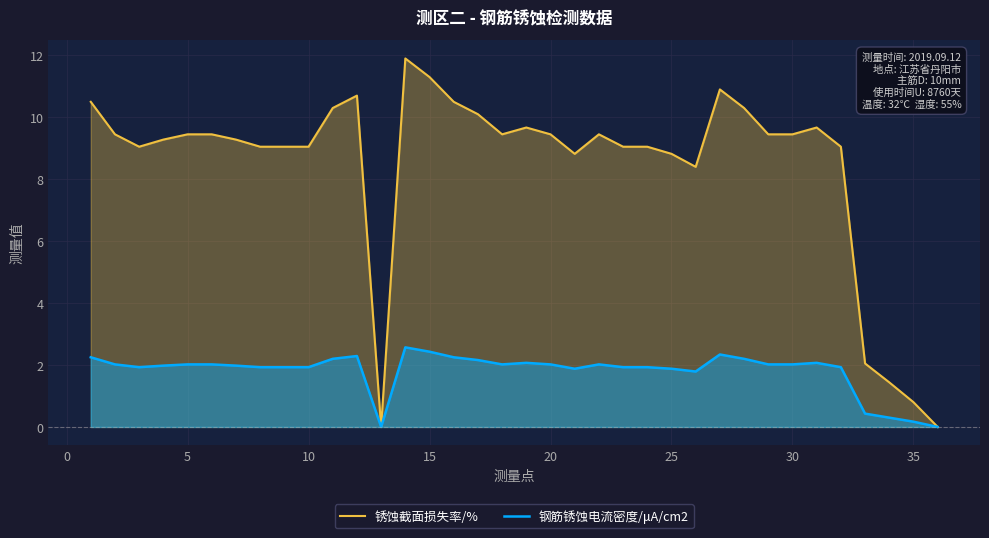

What is the maximum value shown in the chart?

11.9